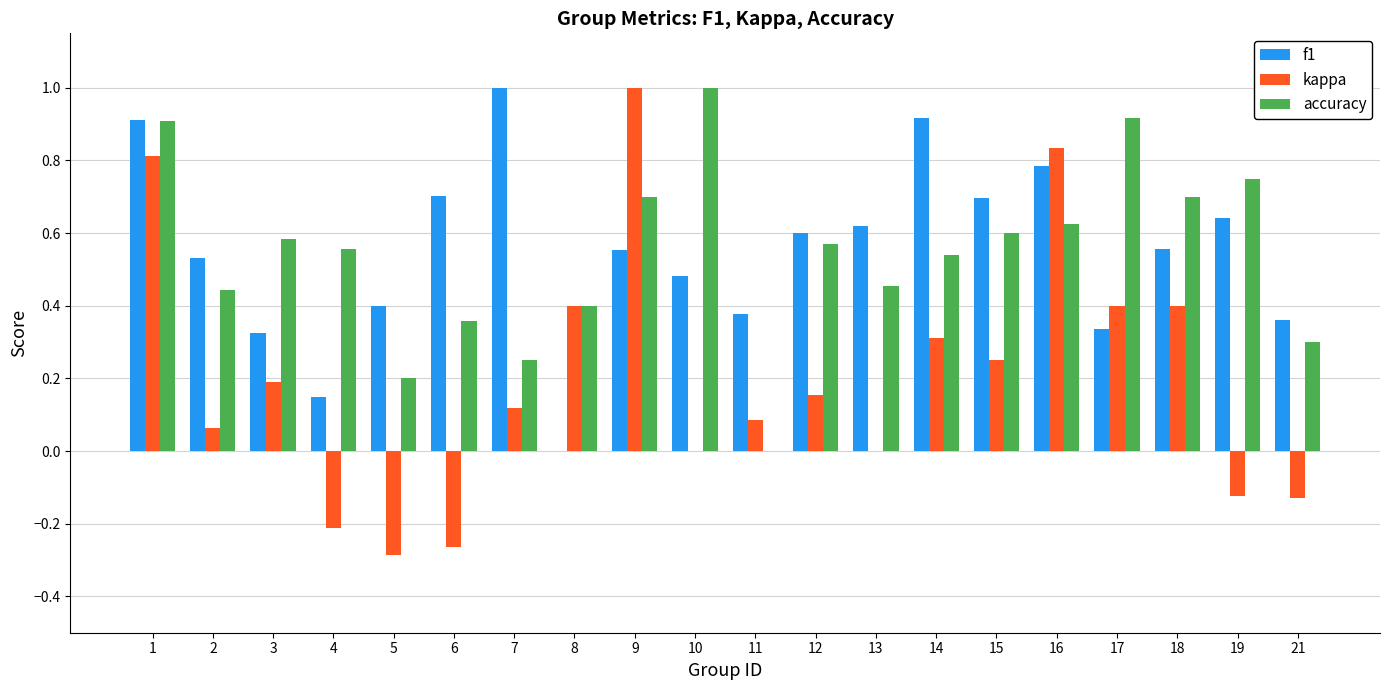

What are all the series names shown in the legend?

f1, kappa, accuracy